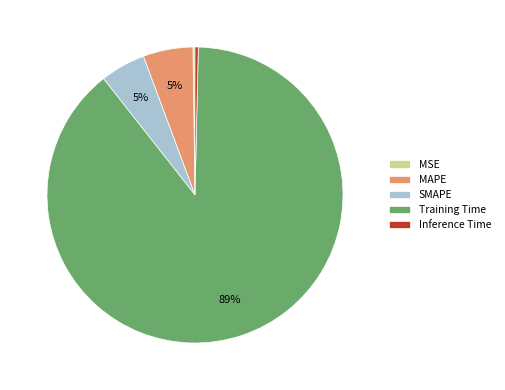

To the nearest percent, what is the combined percentage of SMAPE and MAPE?

10%